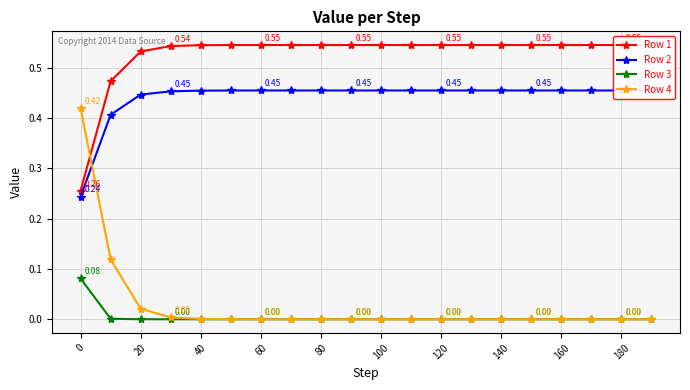

At which category does the chart reach its minimum across all series?

60